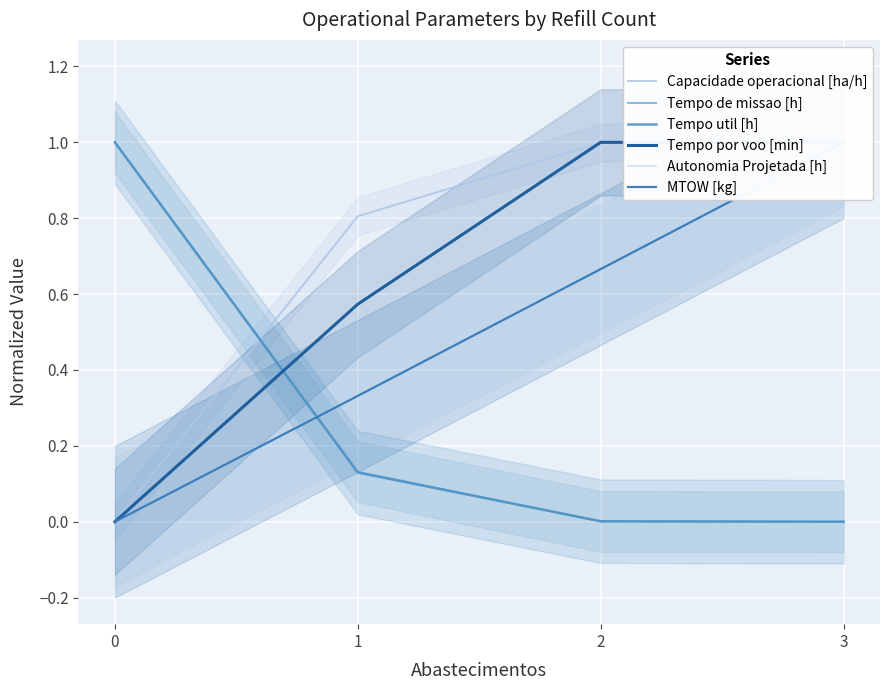

Reading left to right, transcribe all the data shown in this chart.

Capacidade operacional [ha/h]: 0=0.0	1=0.8	2=1.0	3=1.0
Tempo de missao [h]: 0=1.0	1=0.1	2=0.0	3=0.0
Tempo util [h]: 0=1.0	1=0.1	2=0.0	3=0.0
Tempo por voo [min]: 0=0.0	1=0.6	2=1.0	3=1.0
Autonomia Projetada [h]: 0=0.0	1=0.3	2=0.7	3=1.0
MTOW [kg]: 0=0.0	1=0.3	2=0.7	3=1.0